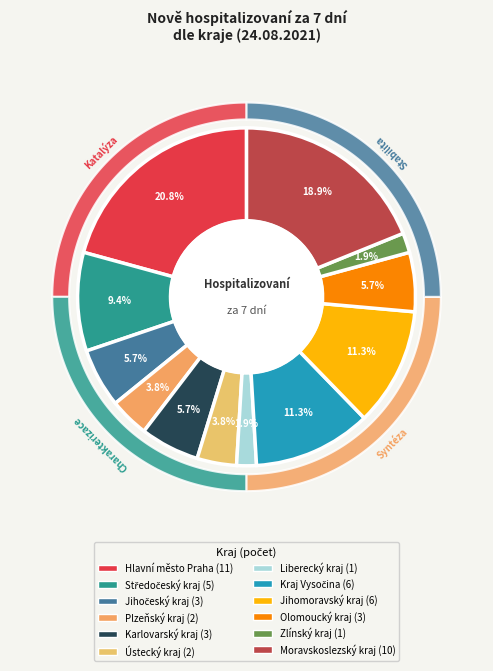

What is the ratio of the value at Jihočeský kraj to the value at Jihomoravský kraj?

0.5